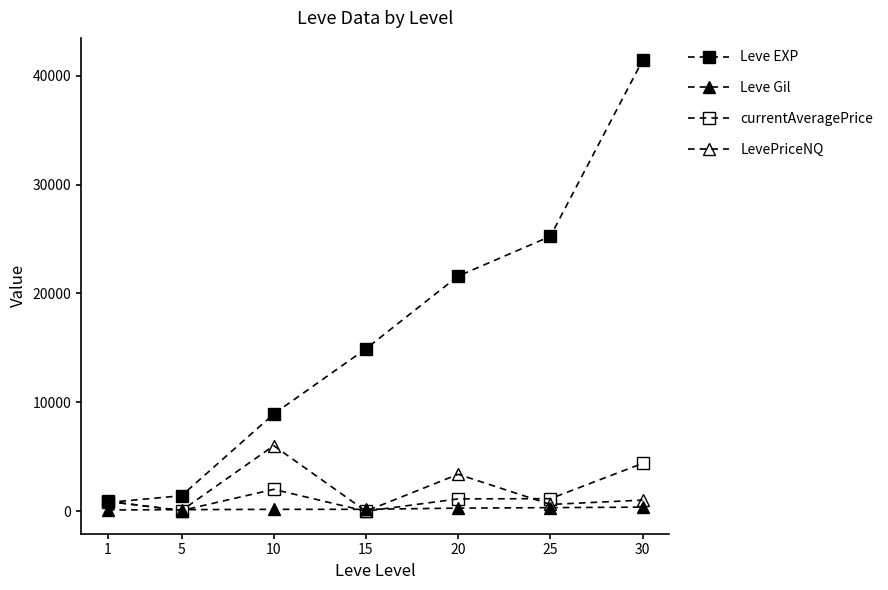

What is the maximum value for Leve Gil?

372